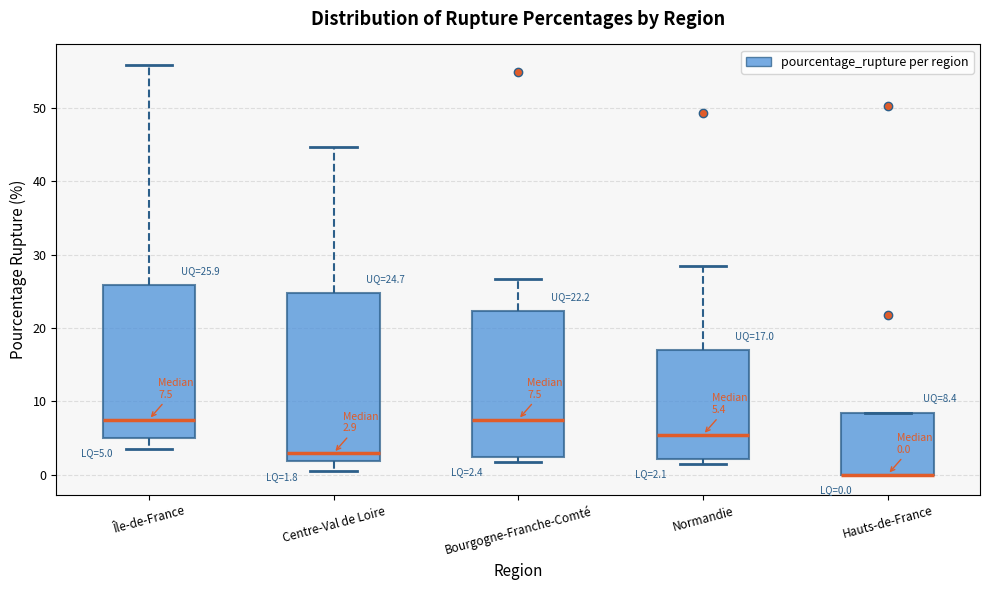

Comparing the boxes themselves (not the whiskers), which one is the tallest?

Centre-Val de Loire